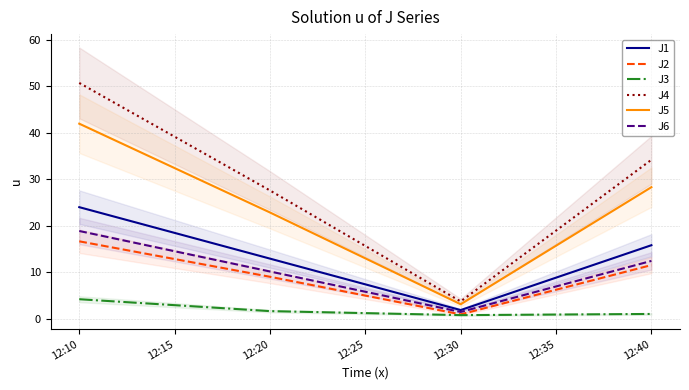

How many categories are shown in the chart?

4